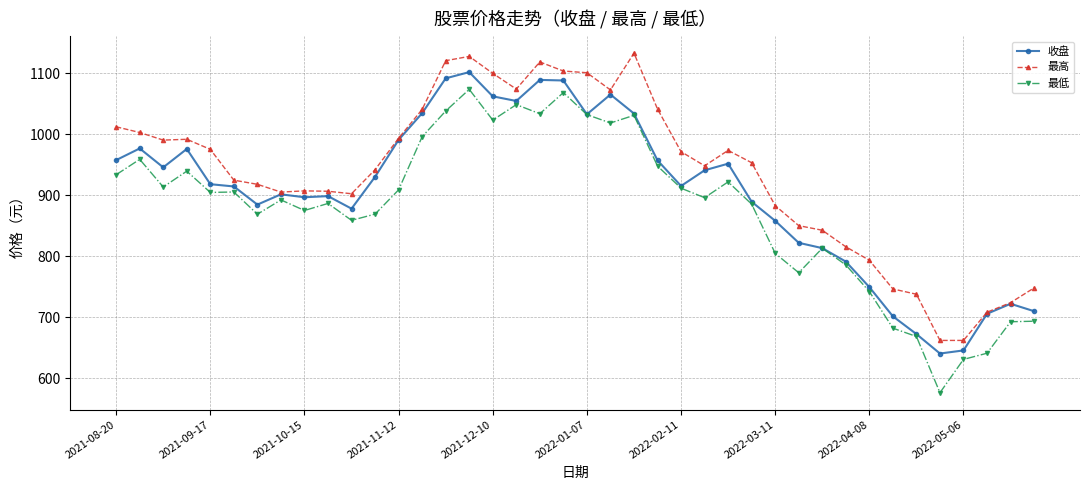

How many values in the 最高 series are below 953?

20